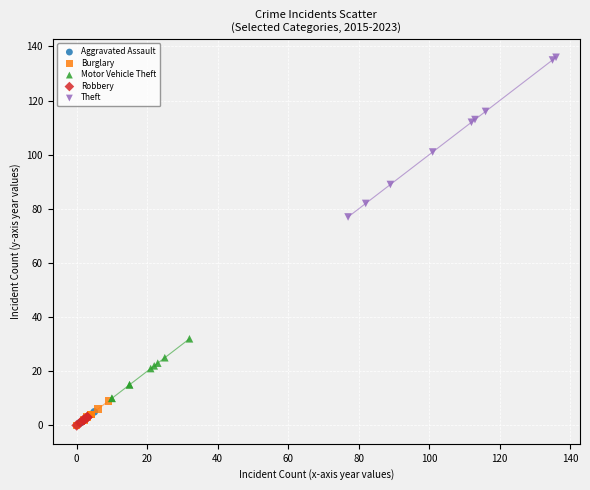

Which series reaches the maximum Y coordinate?

Theft